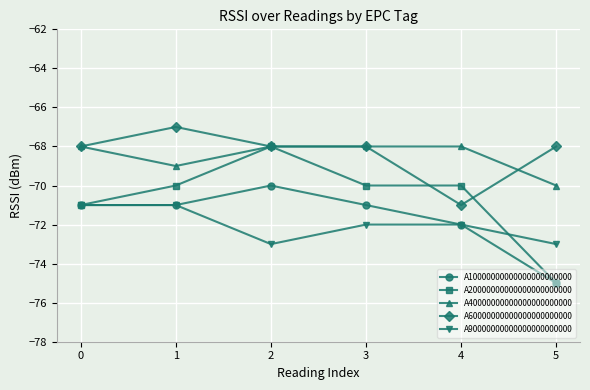

At which category does A40000000000000000000000 reach its first local valley?

1